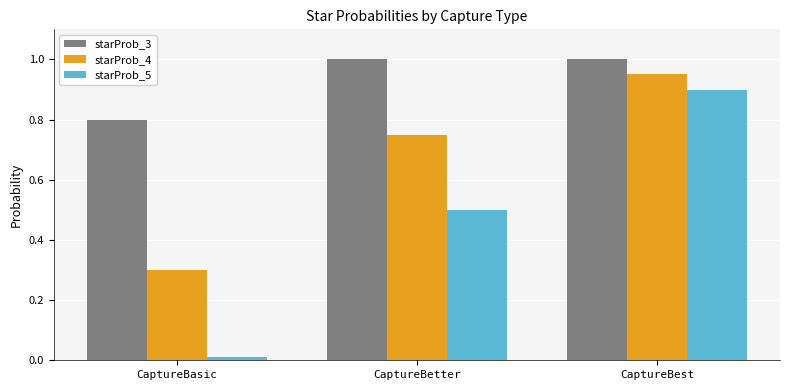

What is the difference between the starProb_5 values at CaptureBest and CaptureBetter?

0.4